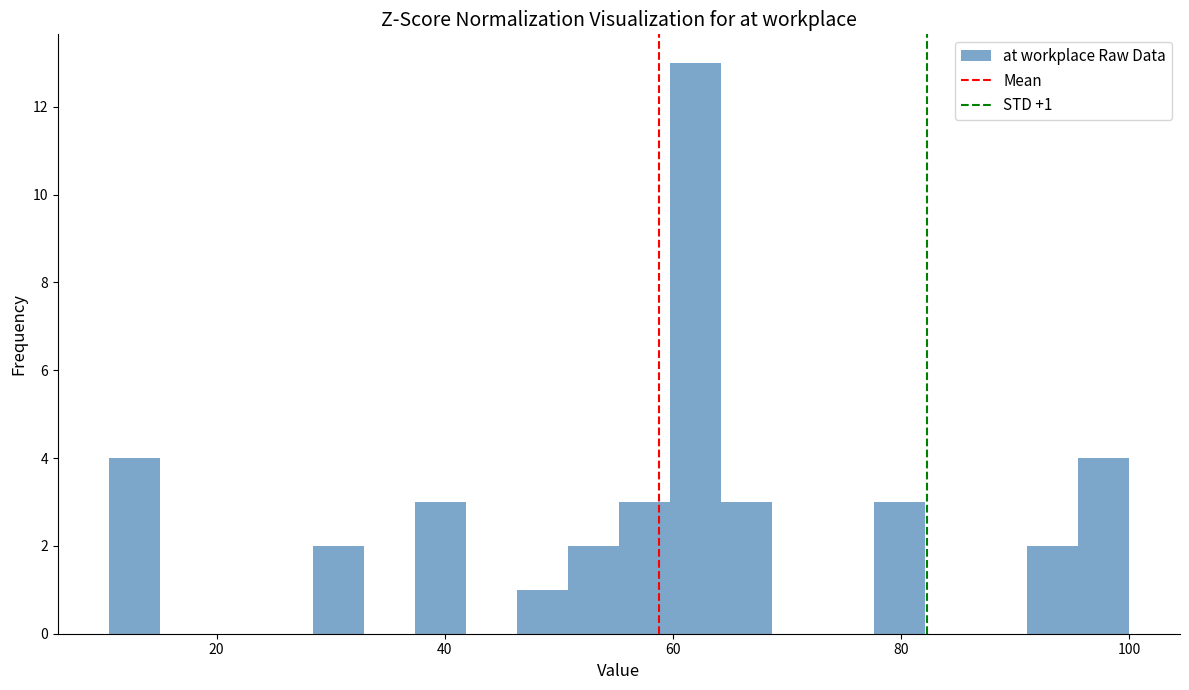

Around what value on the x-axis is the tallest bar? Give the approximate position of its centre, as read against the axis.

62